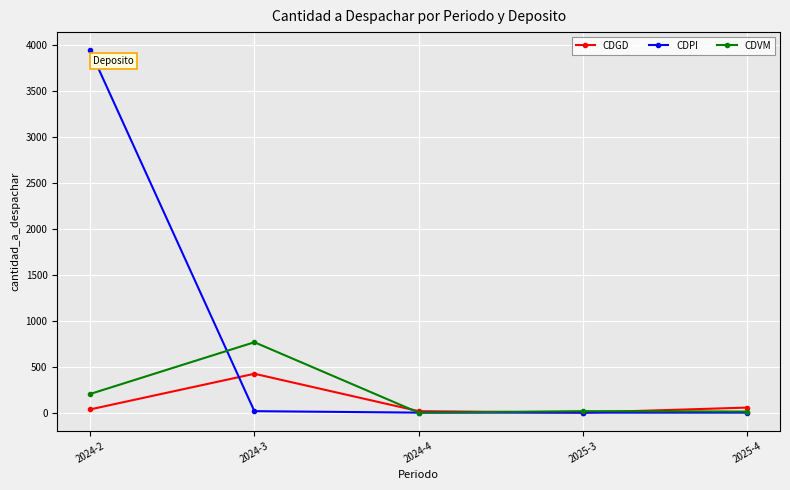

Rank the series by their maximum value, from highest to lowest.

CDPI, CDVM, CDGD